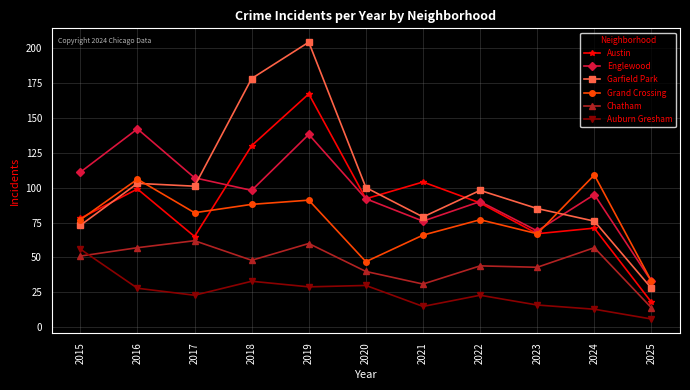

Is it true that Grand Crossing equals 66 at 2021?

True